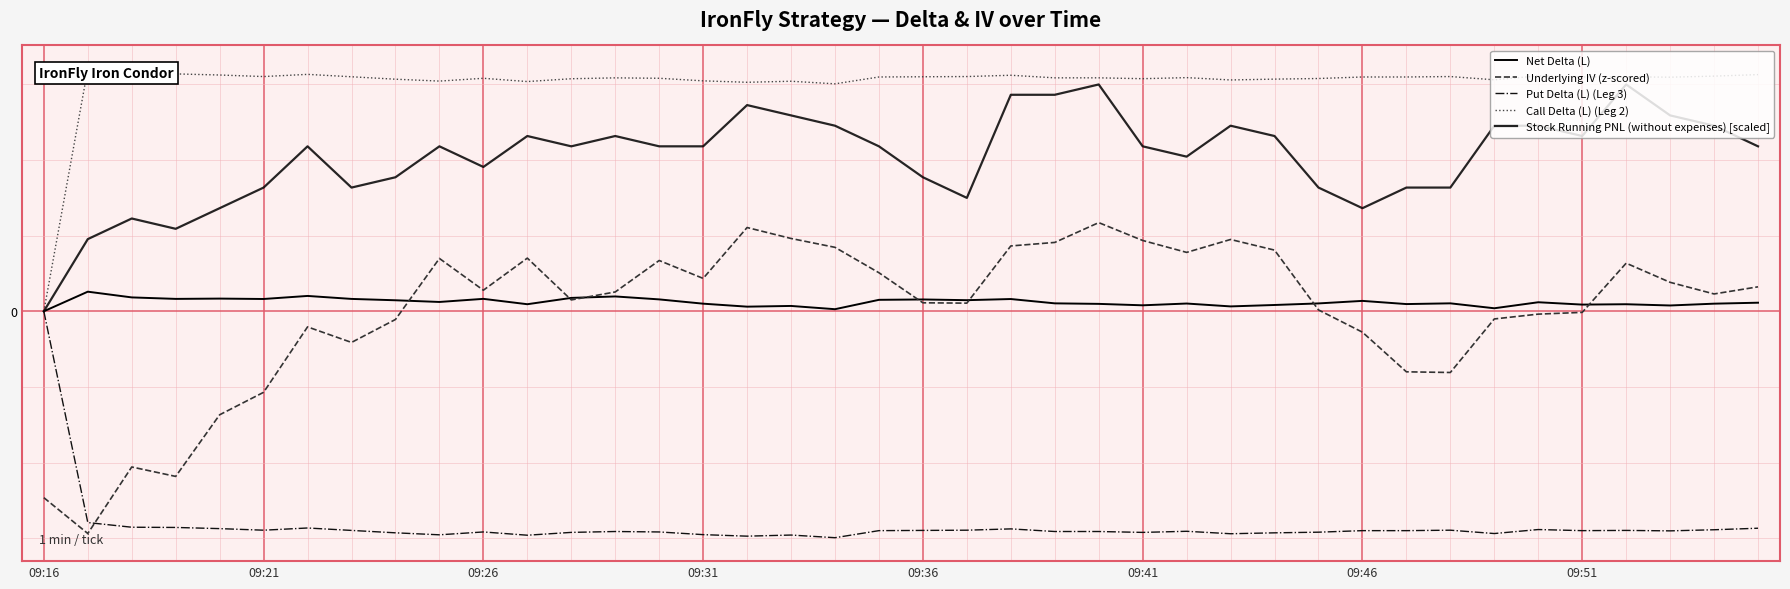

How many data points in Stock Running PNL (without expenses) [scaled] are above 2?

25